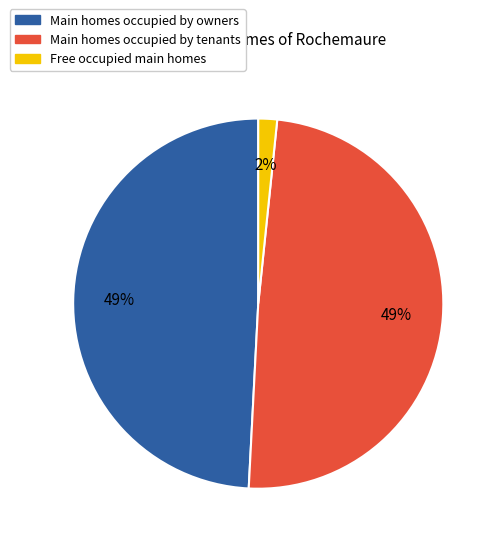

To the nearest percent, what is the average slice percentage?

33%